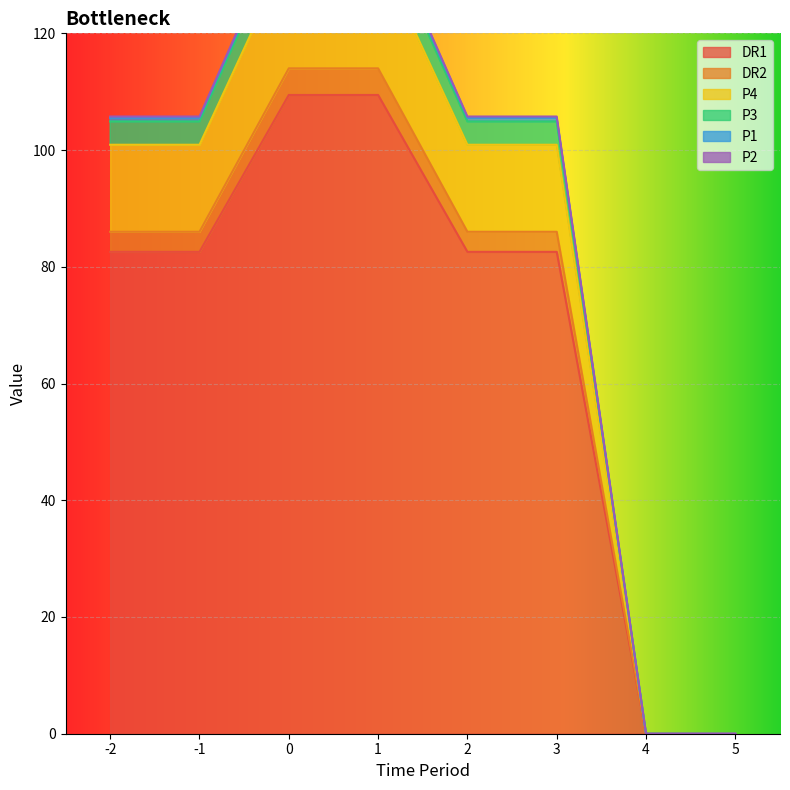

True or false: P2 and DR2 intersect in this chart.

False